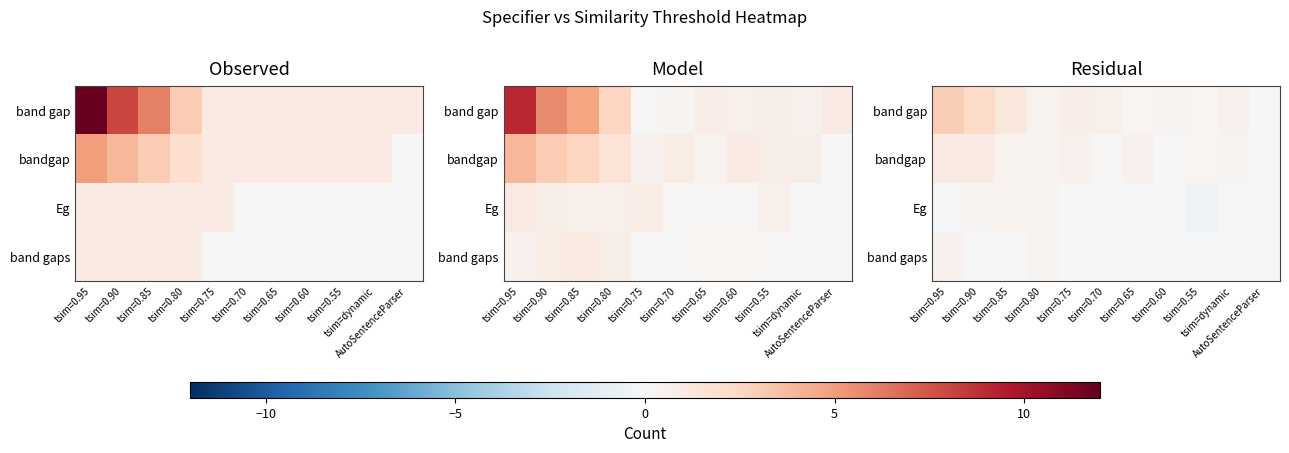

What is the sum of the bandgap values at tsim=0.90 and tsim=0.95?

2.0